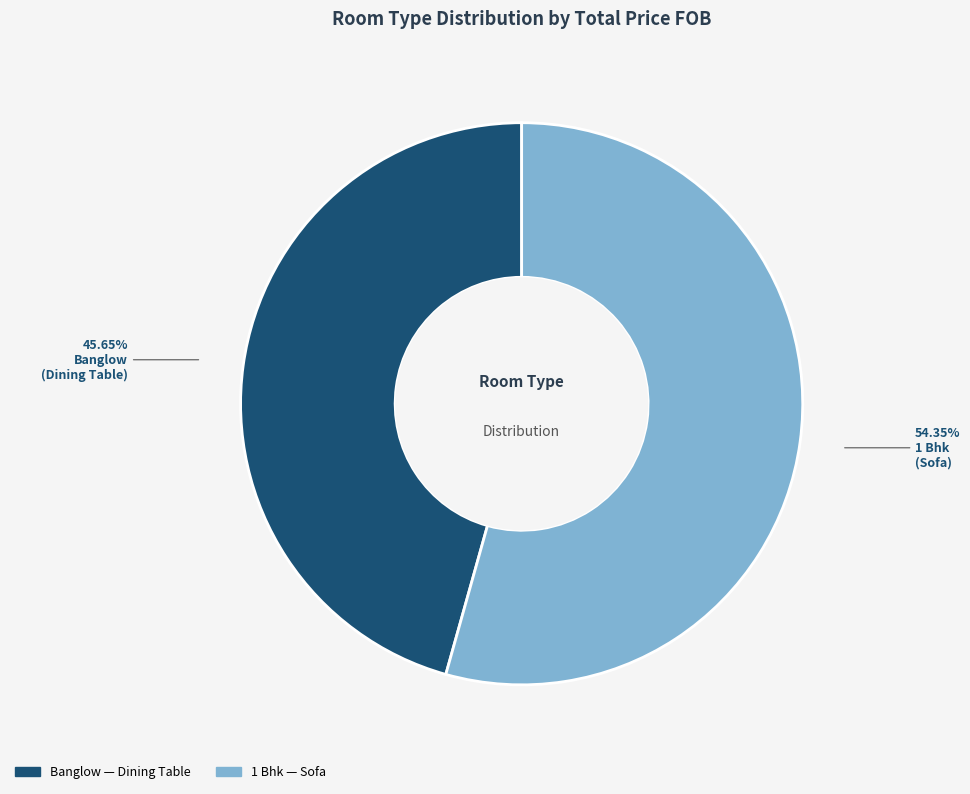

To the nearest percent, what is the difference between the largest and smallest slice percentages?

9%